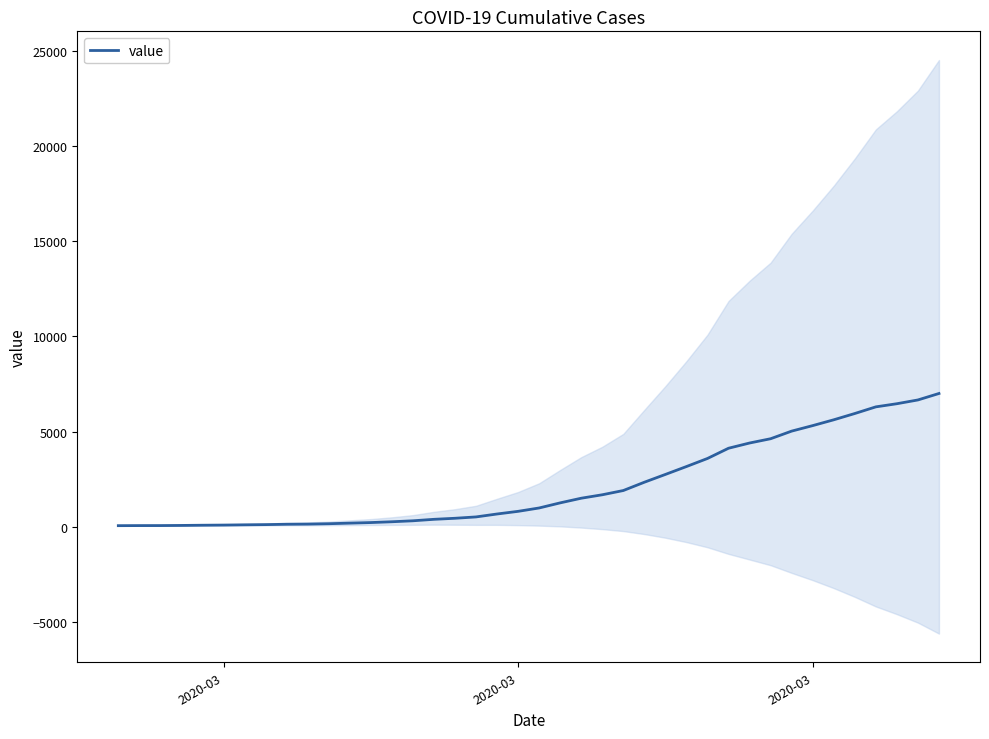

The chart shows a value of 917 at 28. True or false?

False